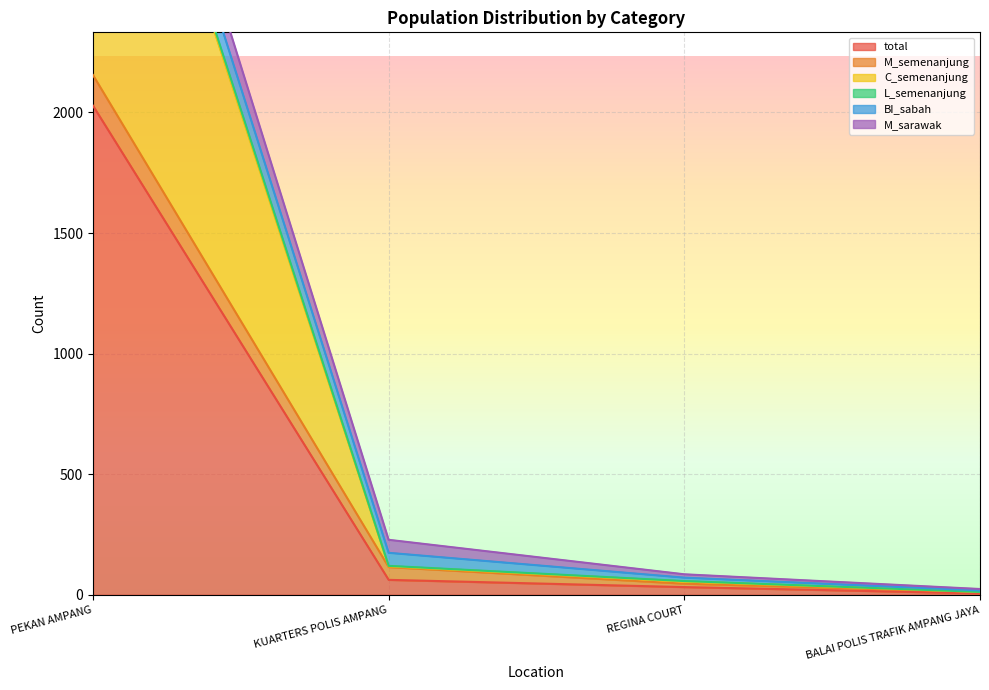

What is the spread (max minus min) of values at PEKAN AMPANG?

1853